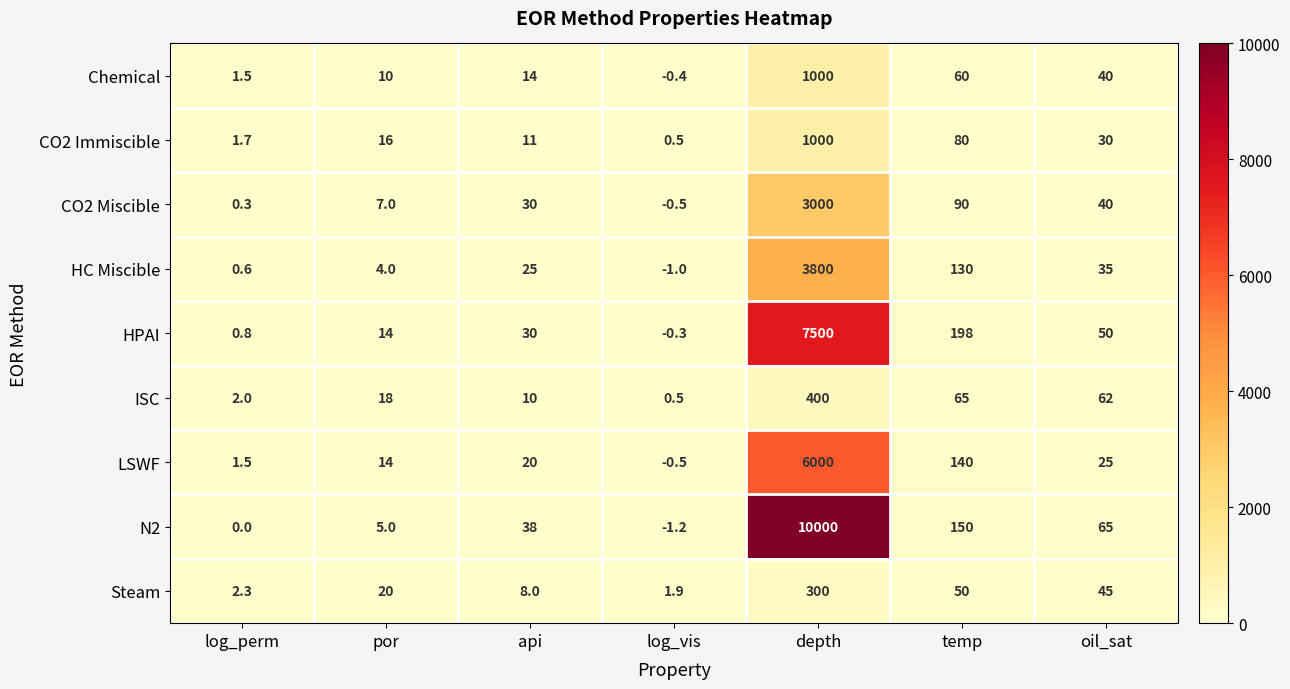

What is the sum of all Chemical values?

1125.1